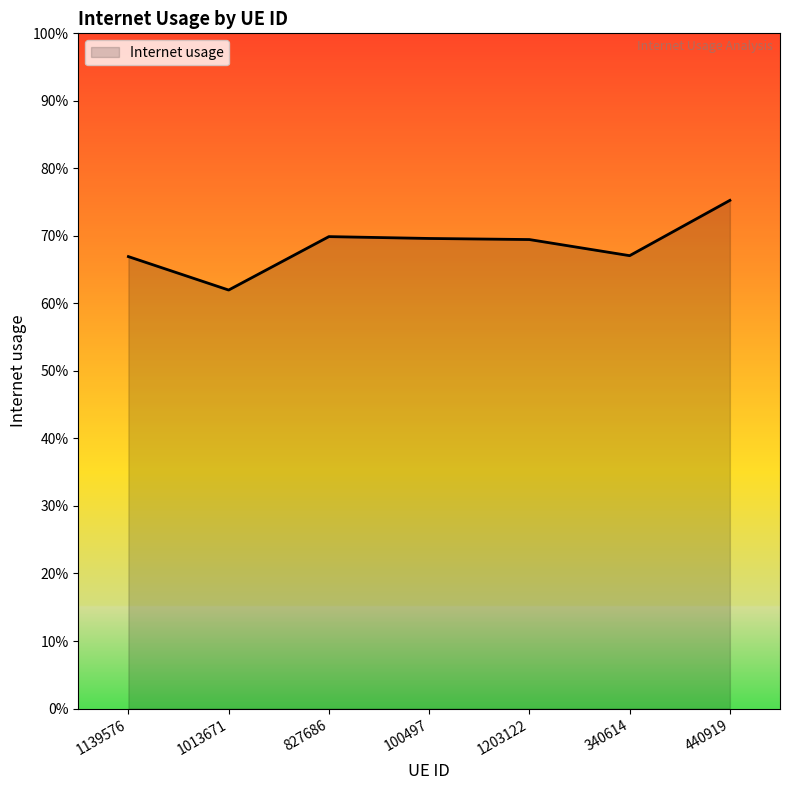

List the labels in order of value, largest first.

440919, 827686, 100497, 1203122, 340614, 1139576, 1013671